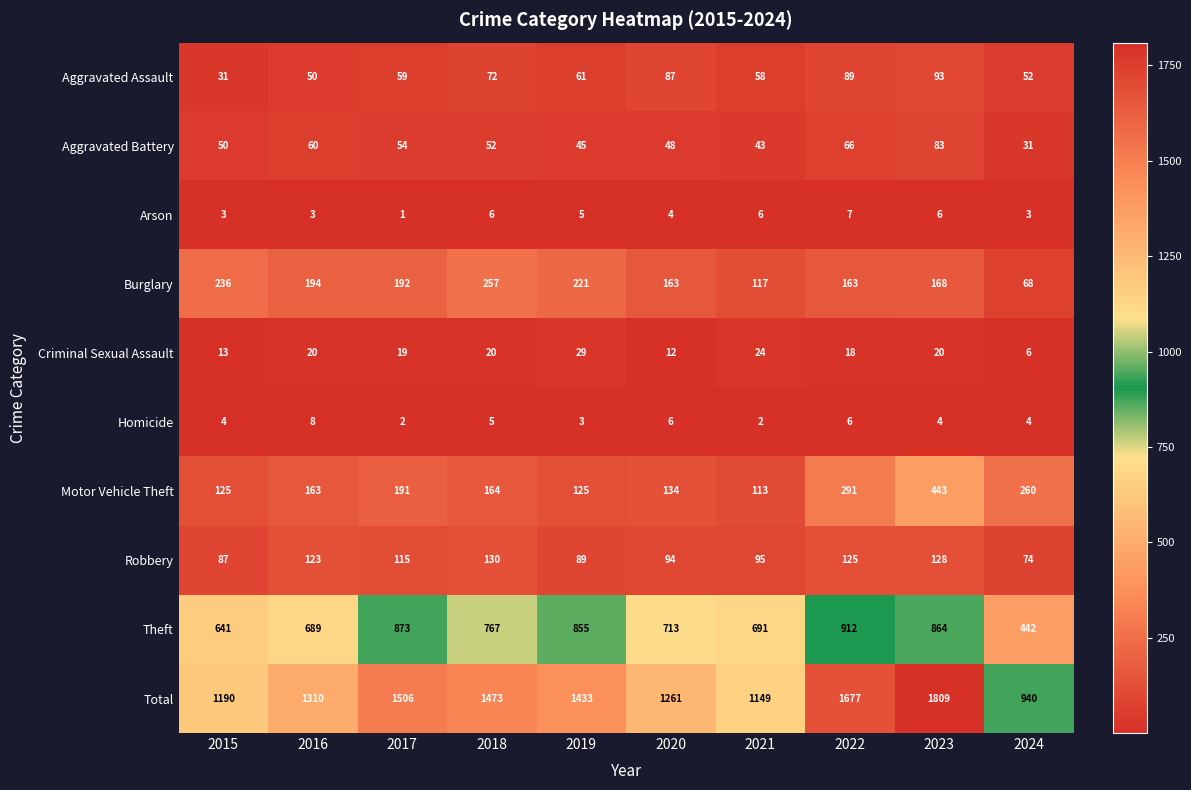

Which series has the largest range (max minus min)?

Total